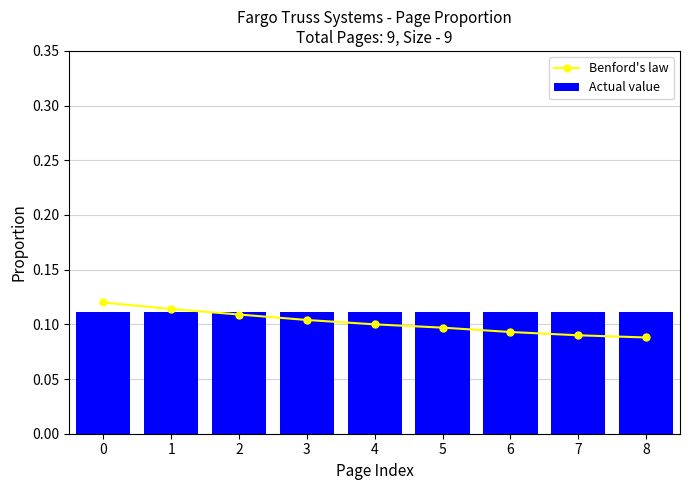

Rank the series by their maximum value, from lowest to highest.

Actual value, Benford's law